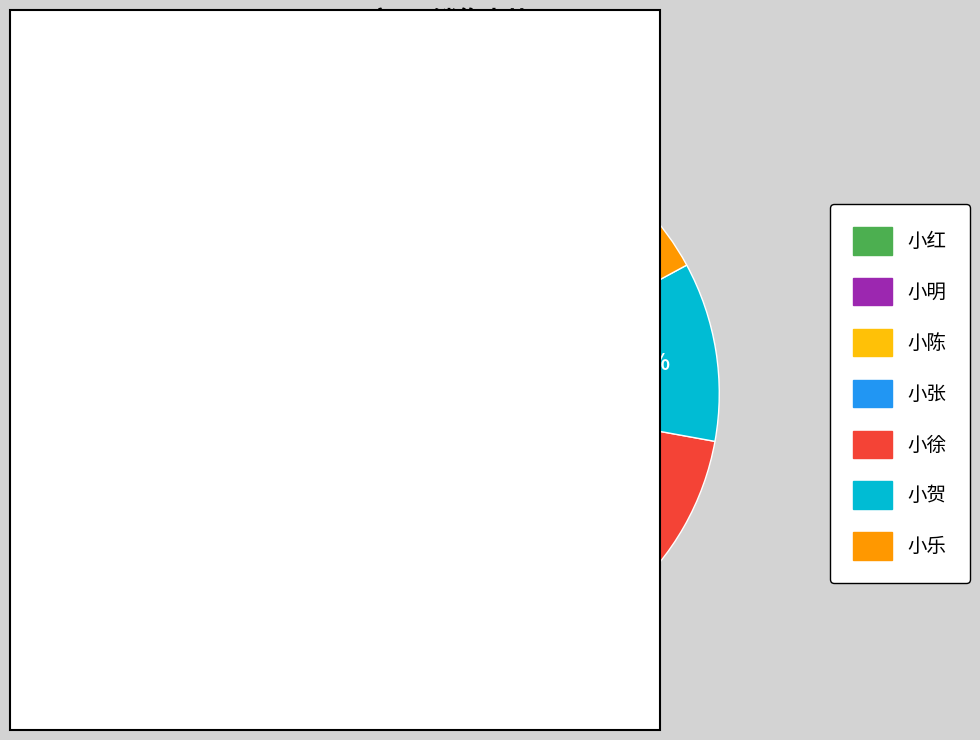

To the nearest percent, what is the average slice percentage?

14%